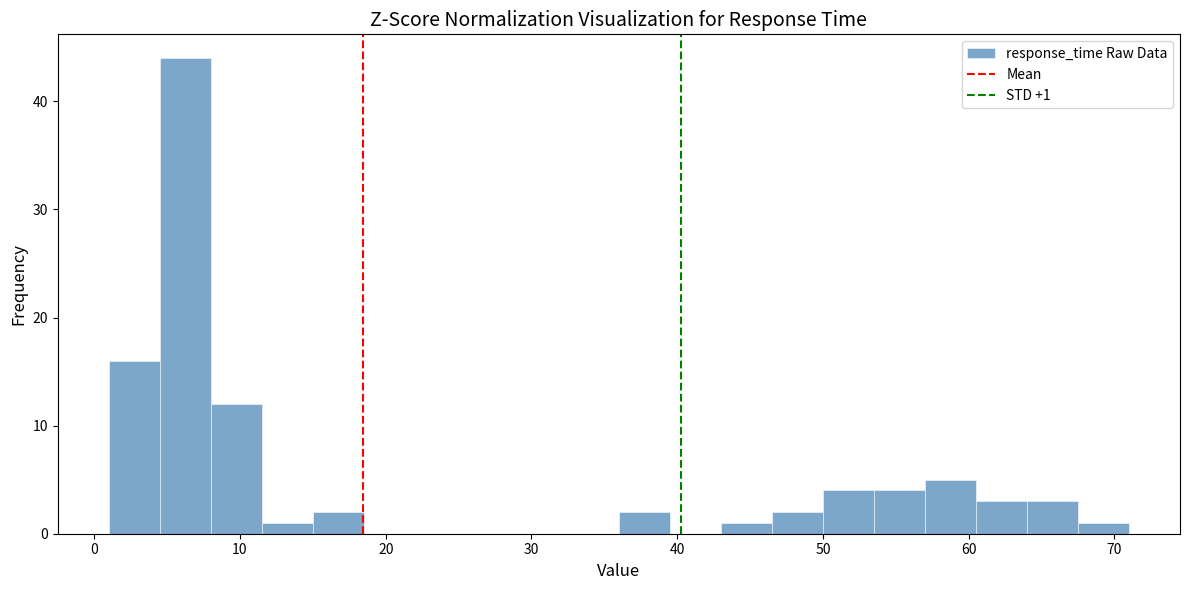

Around what value on the x-axis is the tallest bar? Give the approximate position of its centre, as read against the axis.

6